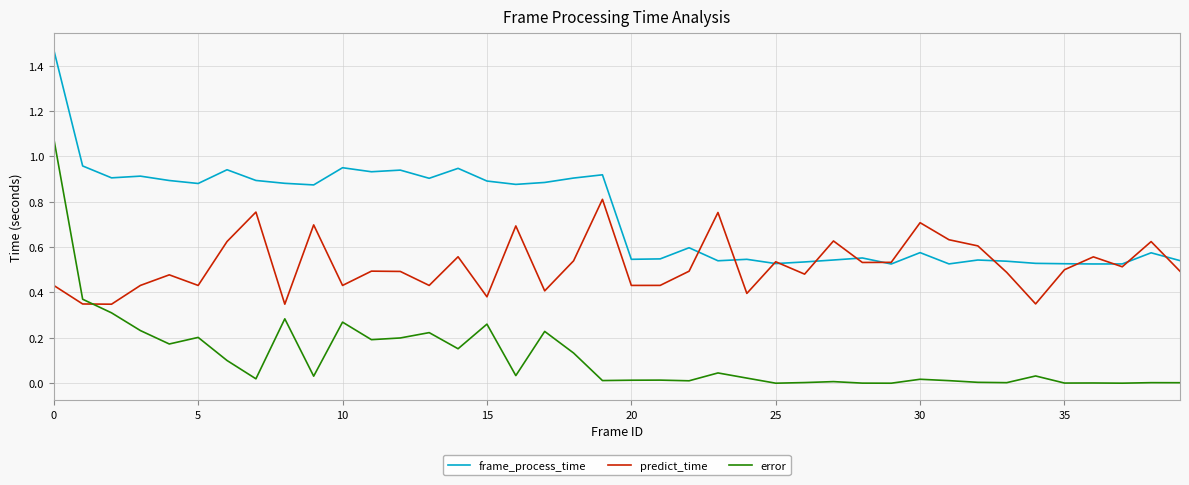

Rank the series by their average value, from highest to lowest.

frame_process_time, predict_time, error